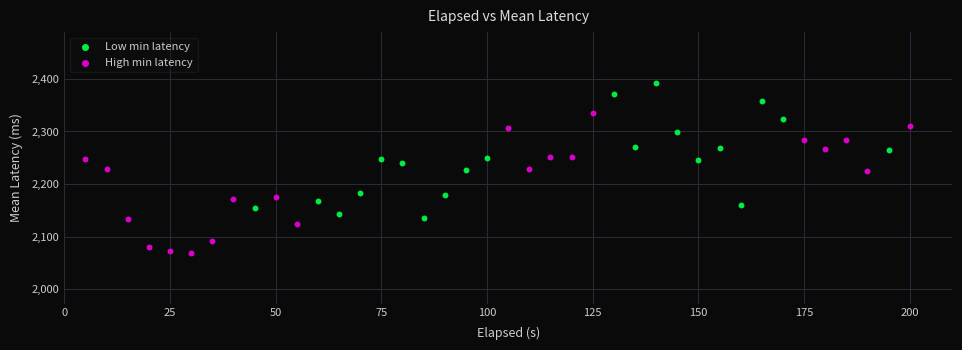

Which series contains the highest Y value?

Low min latency